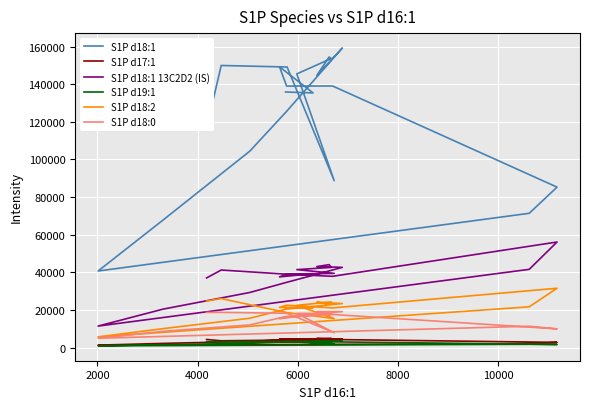

What is the value of the S1P d19:1 point at the 13th from the left?

3487